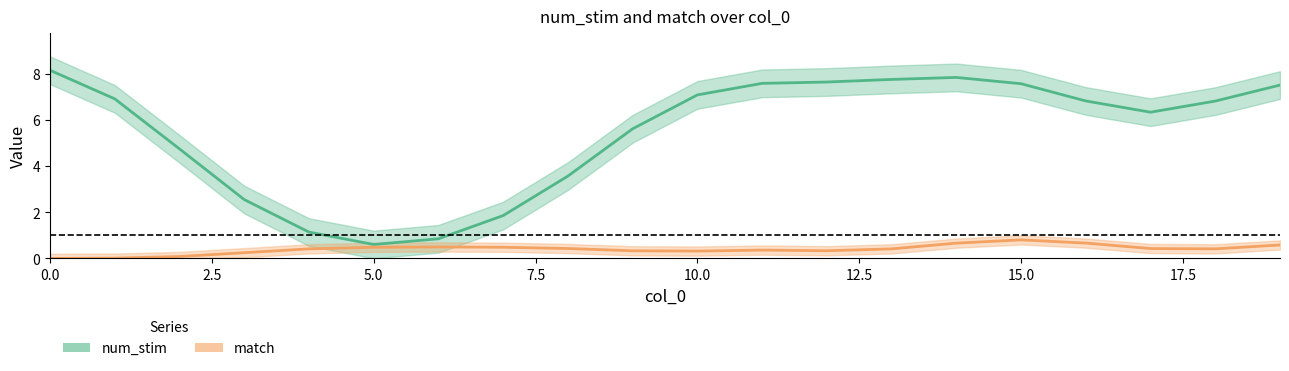

How many interior local valleys does the num_stim series have?

2